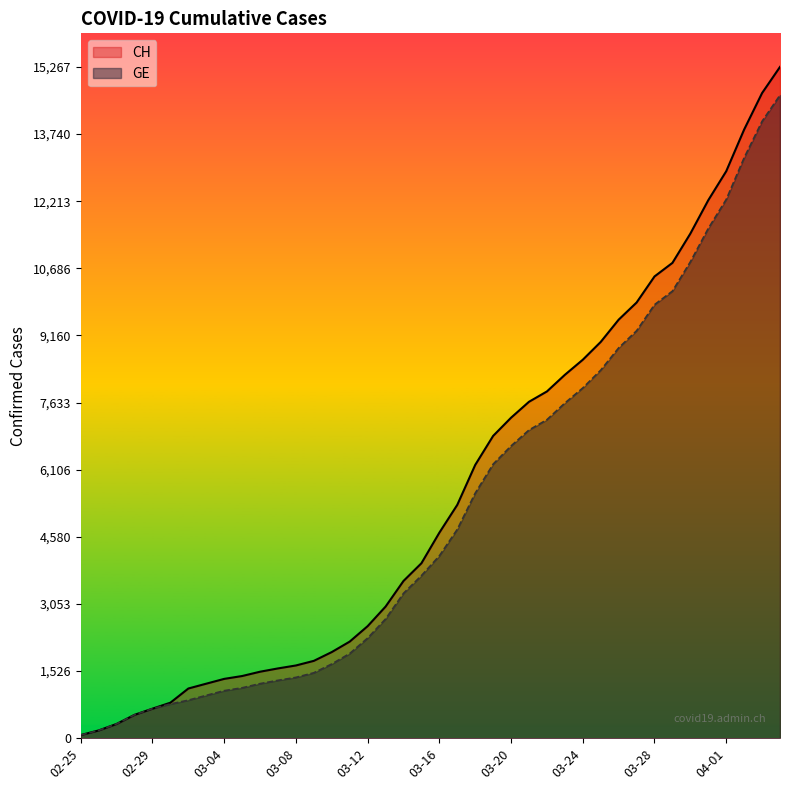

True or false: GE and CH intersect in this chart.

False